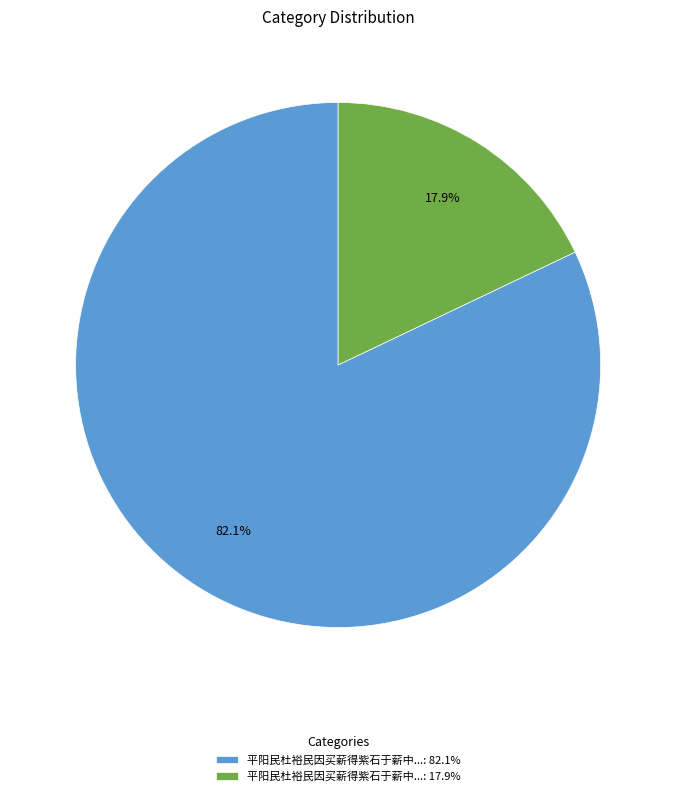

What is the majority slice?

平阳民杜裕民因买薪得紫石于薪中...: 82.1%